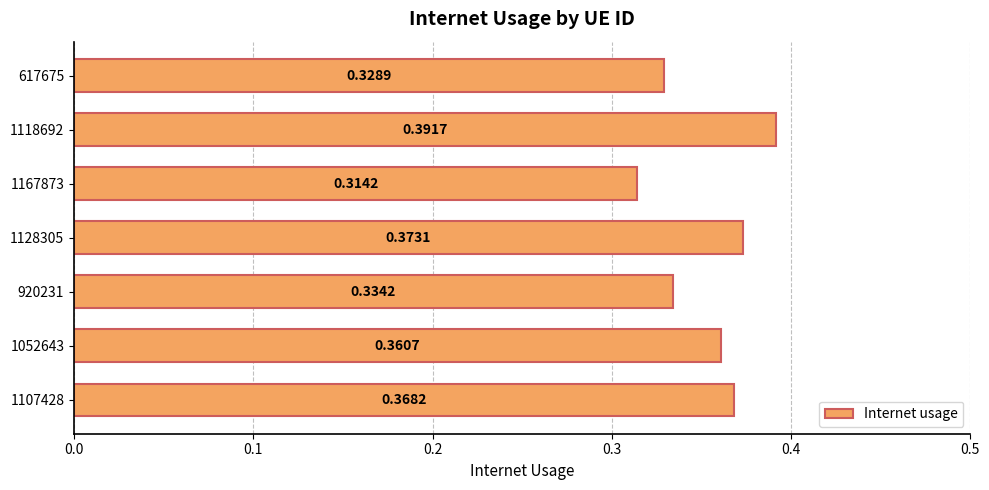

List the labels in order of value, smallest first.

1167873, 617675, 920231, 1052643, 1107428, 1128305, 1118692